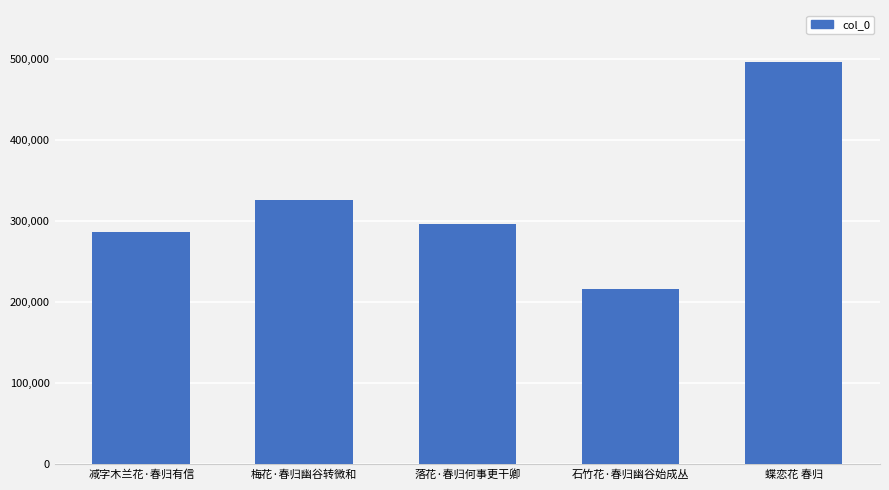

Where is the data nearest to the value 355952?

梅花·春归幽谷转微和